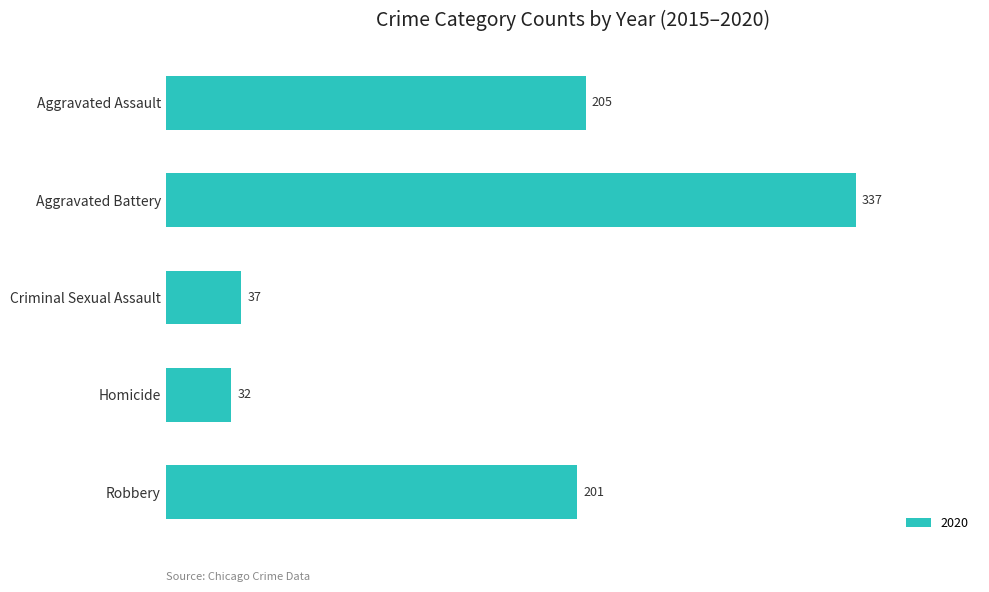

List the labels in order of value, smallest first.

Homicide, Criminal Sexual Assault, Robbery, Aggravated Assault, Aggravated Battery